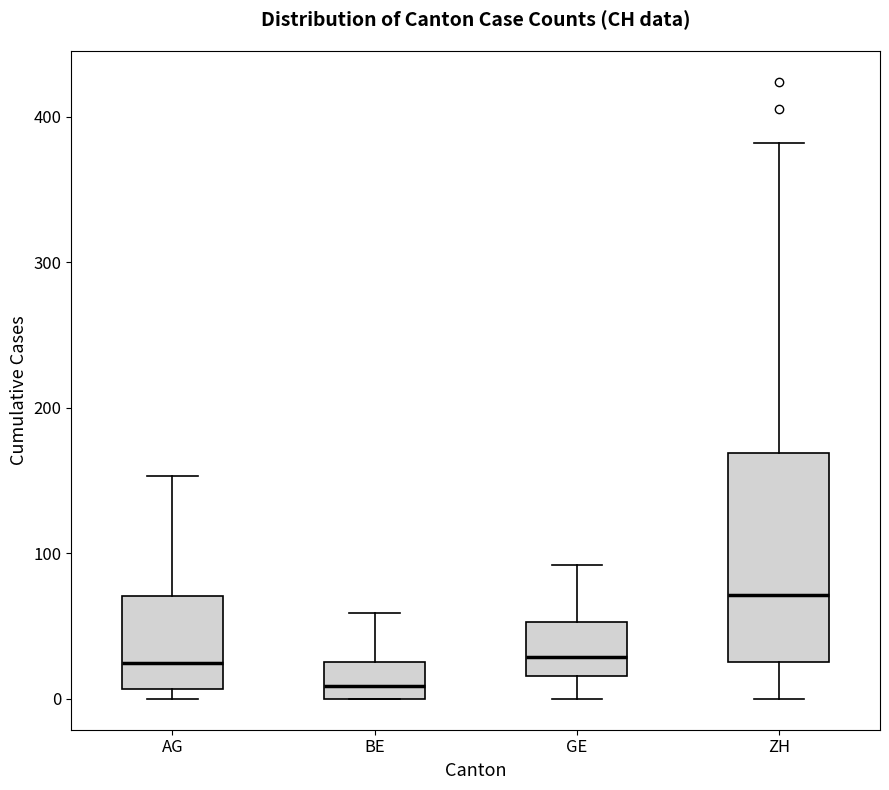

Which box's median line is the highest?

ZH